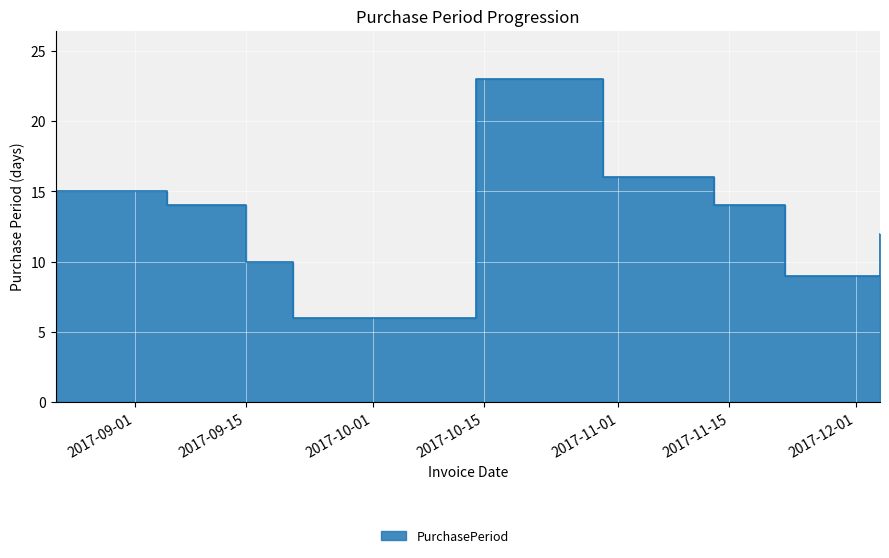

Rank the categories by value from lowest to highest.

2017-09-21, 2017-11-22, 2017-09-15, 2017-12-04, 2017-09-05, 2017-11-13, 2017-08-22, 2017-10-30, 2017-10-14